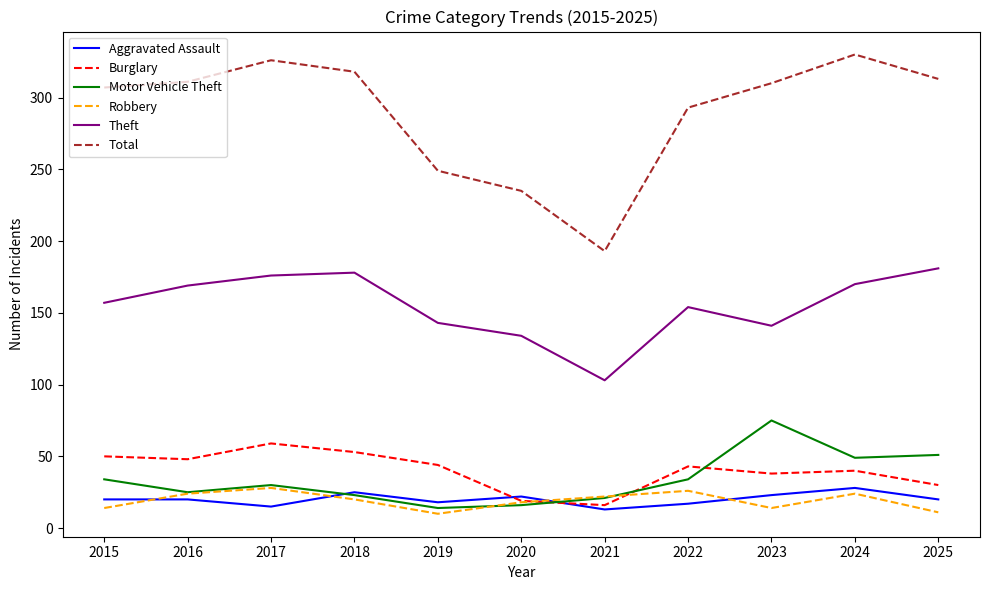

At which category does Total reach its first local valley?

2021